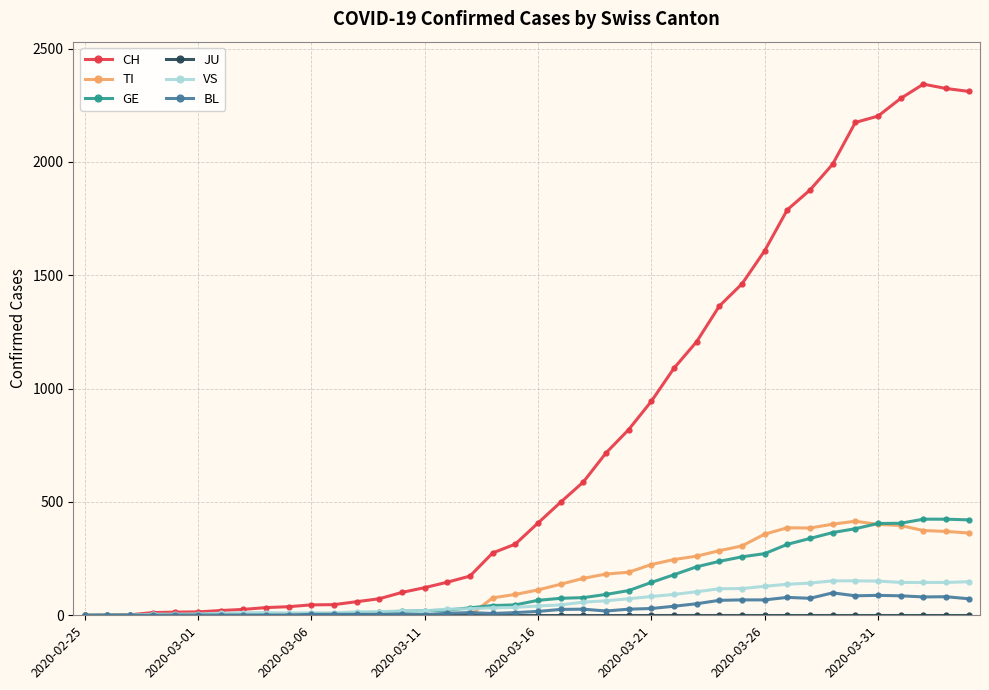

Does the chart have visible grid lines?

Yes